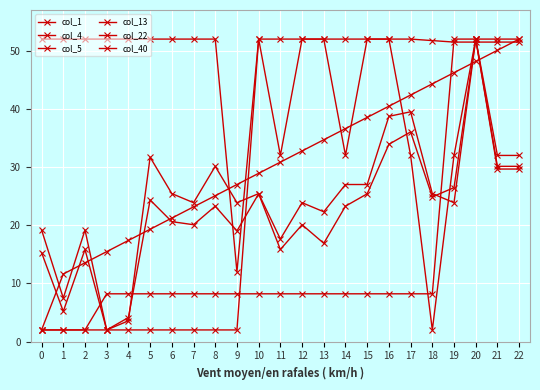

What is the minimum value shown in the chart?

2.0